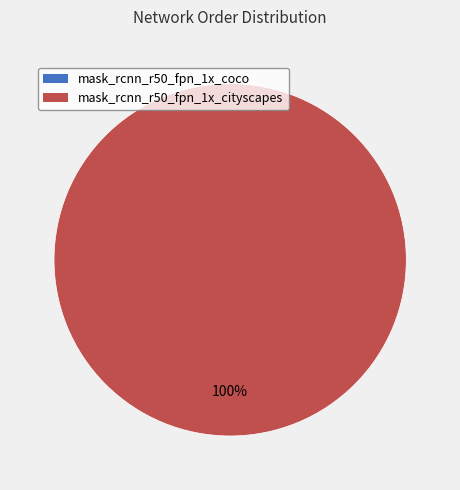

Which has a higher value, mask_rcnn_r50_fpn_1x_coco or mask_rcnn_r50_fpn_1x_cityscapes?

mask_rcnn_r50_fpn_1x_cityscapes